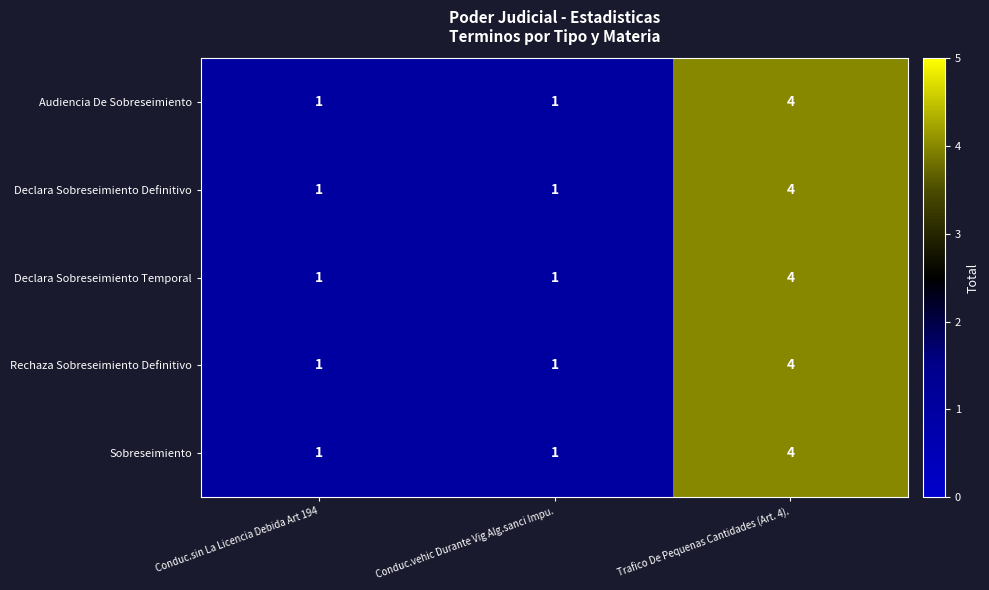

What is the total value across all series at Conduc.vehic Durante Vig Alg.sanci Impu.?

5